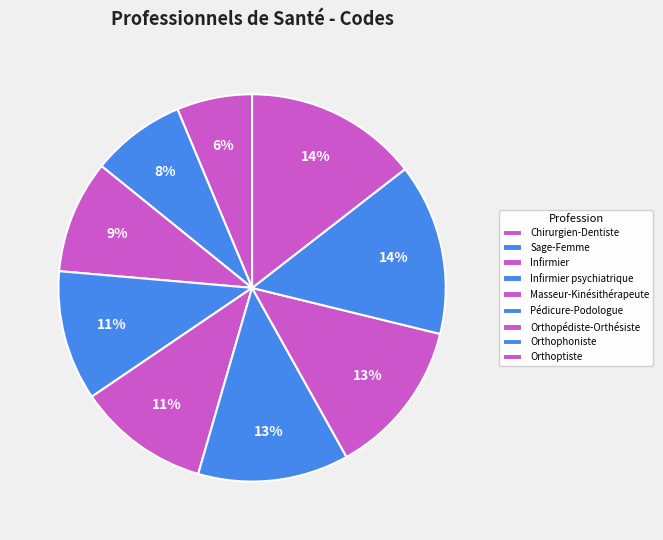

How much of the chart is everything except Masseur-Kinésithérapeute?

89.0%